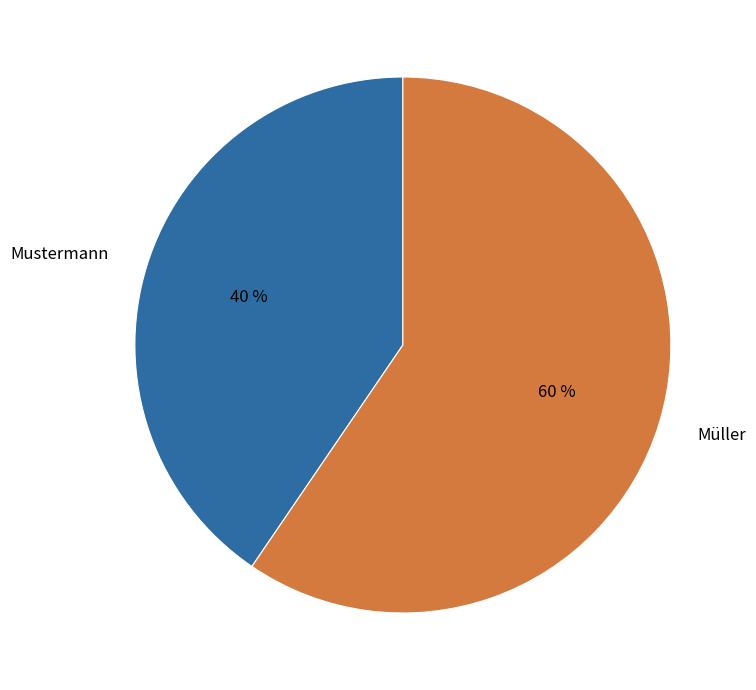

True or false: Müller accounts for 48% of the total.

False